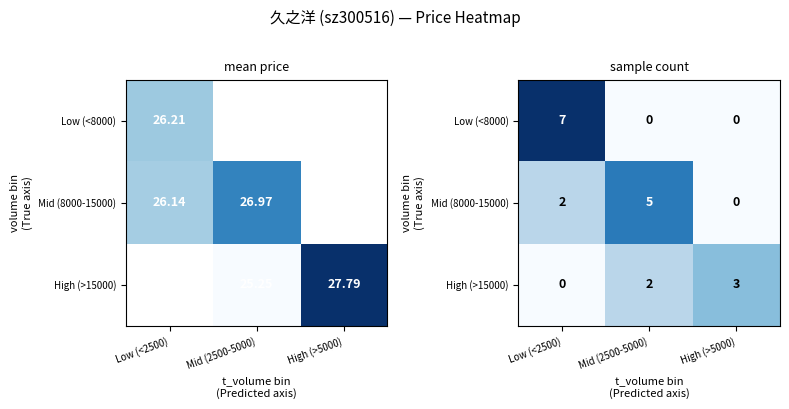

Is the value of High (>15000) at Mid (2500-5000) greater than the value of Mid (8000-15000) at Low (<2500)?

No